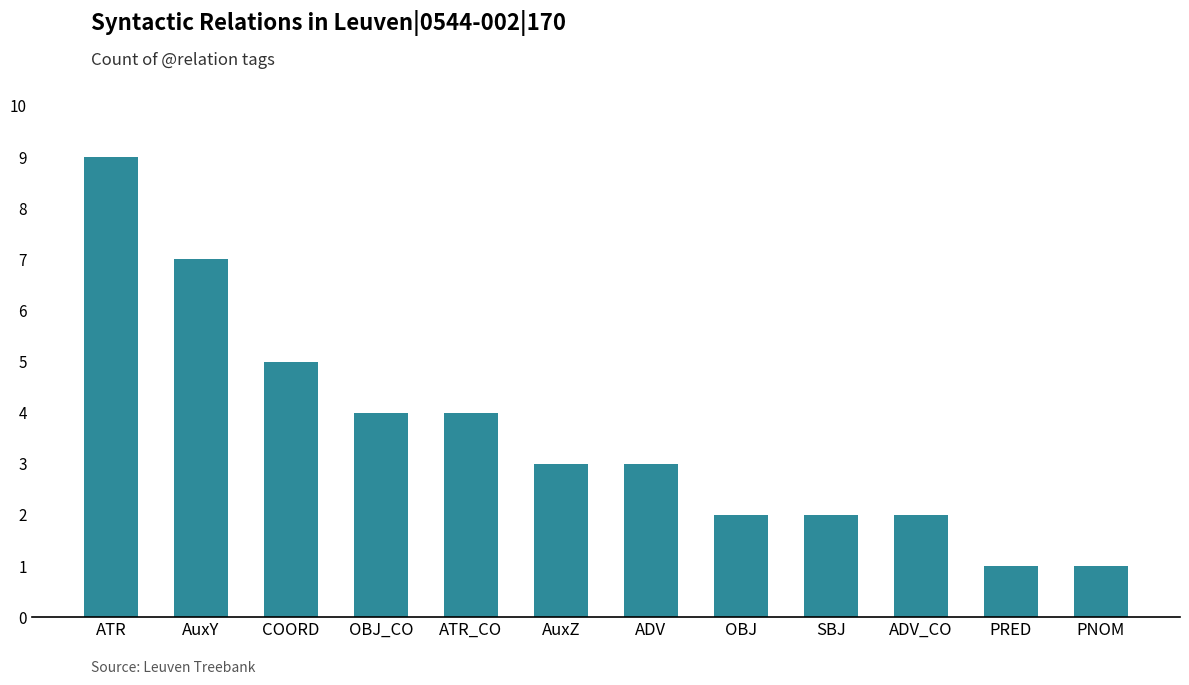

How many bars are there in total?

12